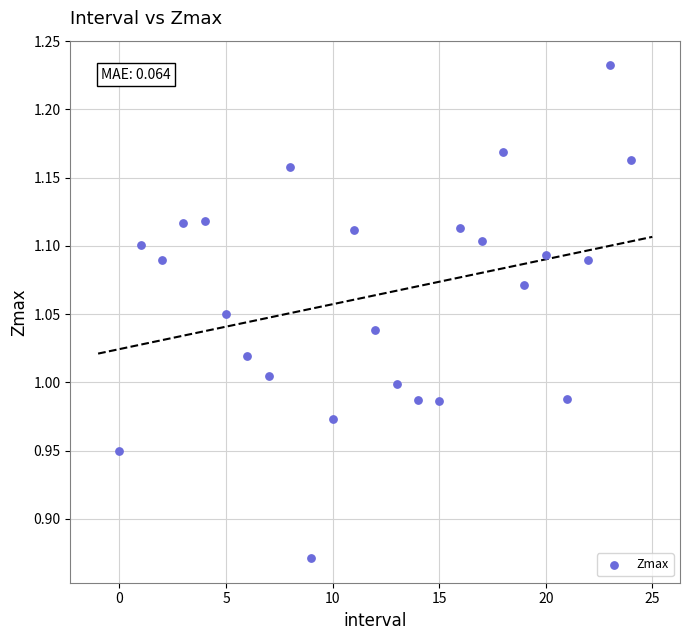

What is the range of Y values (max minus min)?

0.4